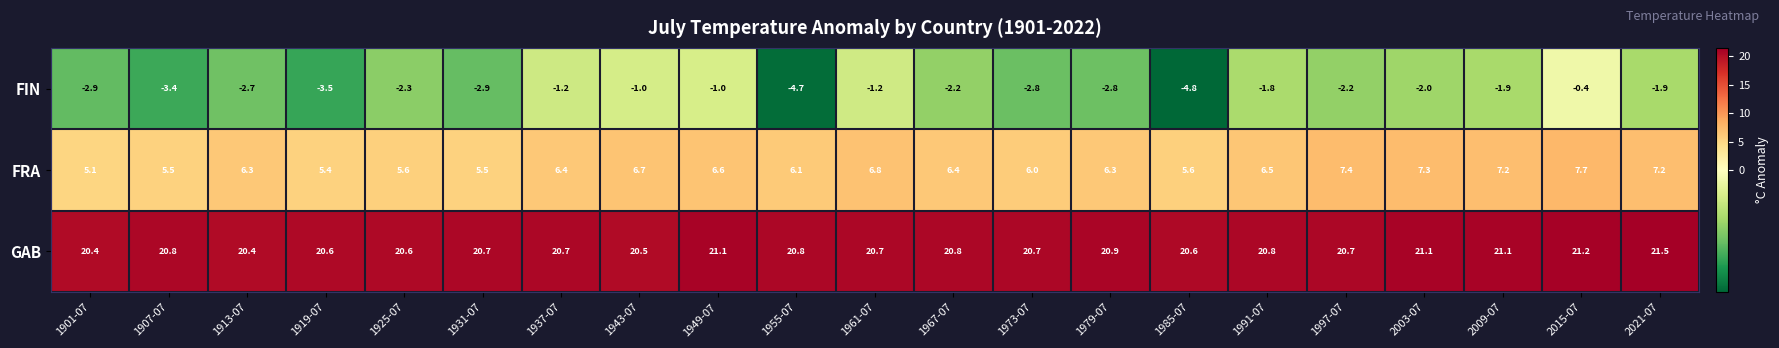

At which category does the chart reach its peak across all series?

2021-07